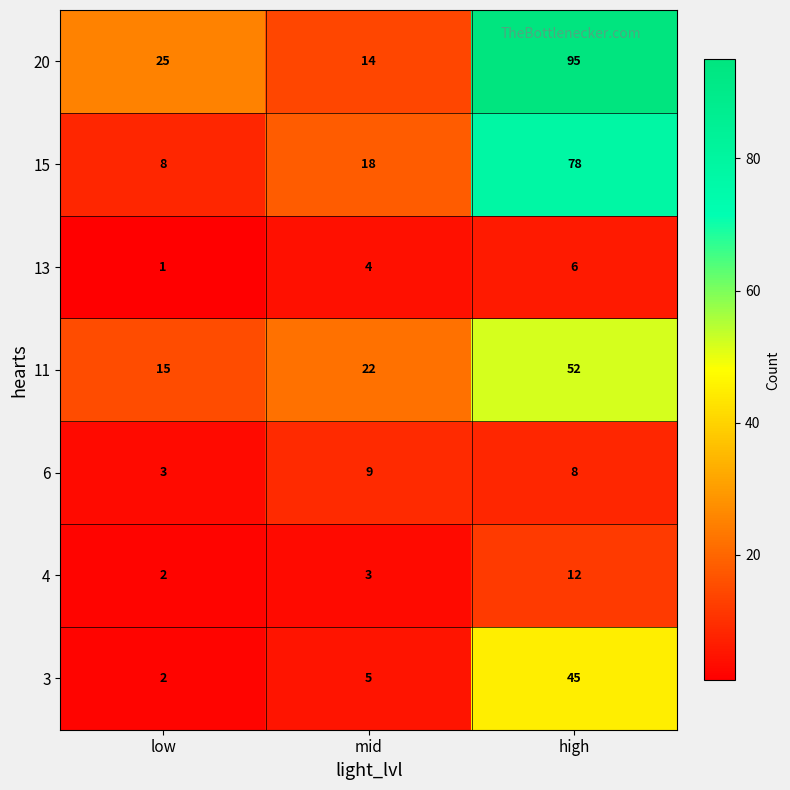

List the series in order of their peak value, highest first.

20, 15, 11, 3, 4, 6, 13